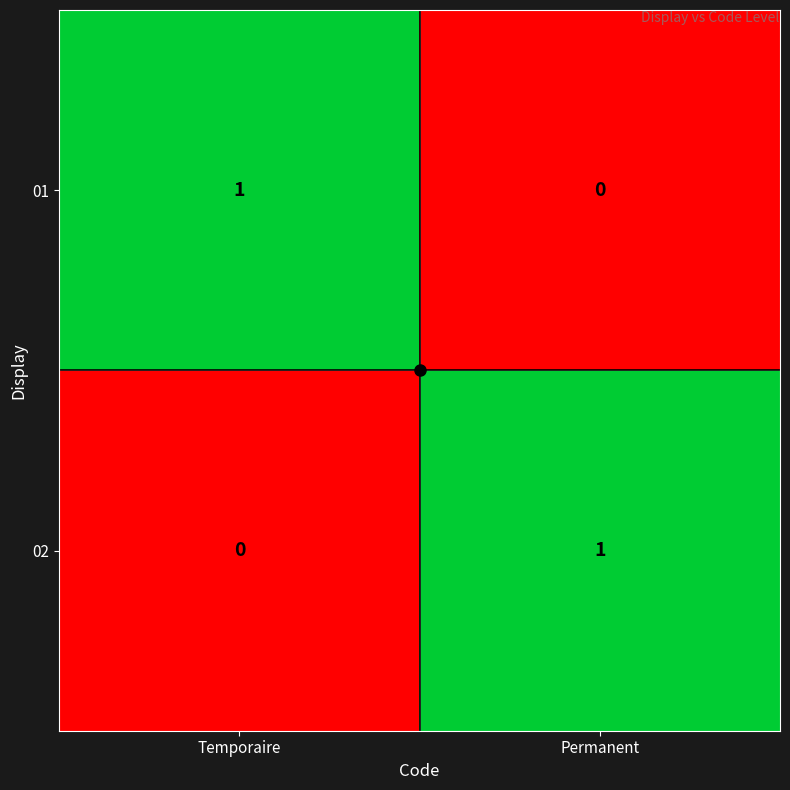

Rank the categories by 01 value from lowest to highest.

Permanent, Temporaire